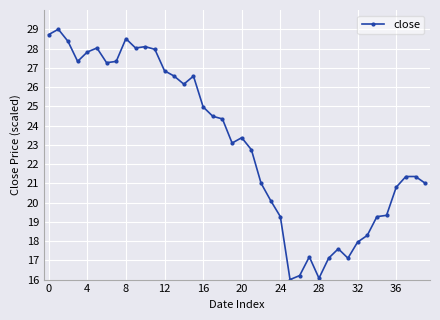

True or false: there are more than 1 points higher than both neighbors.

True